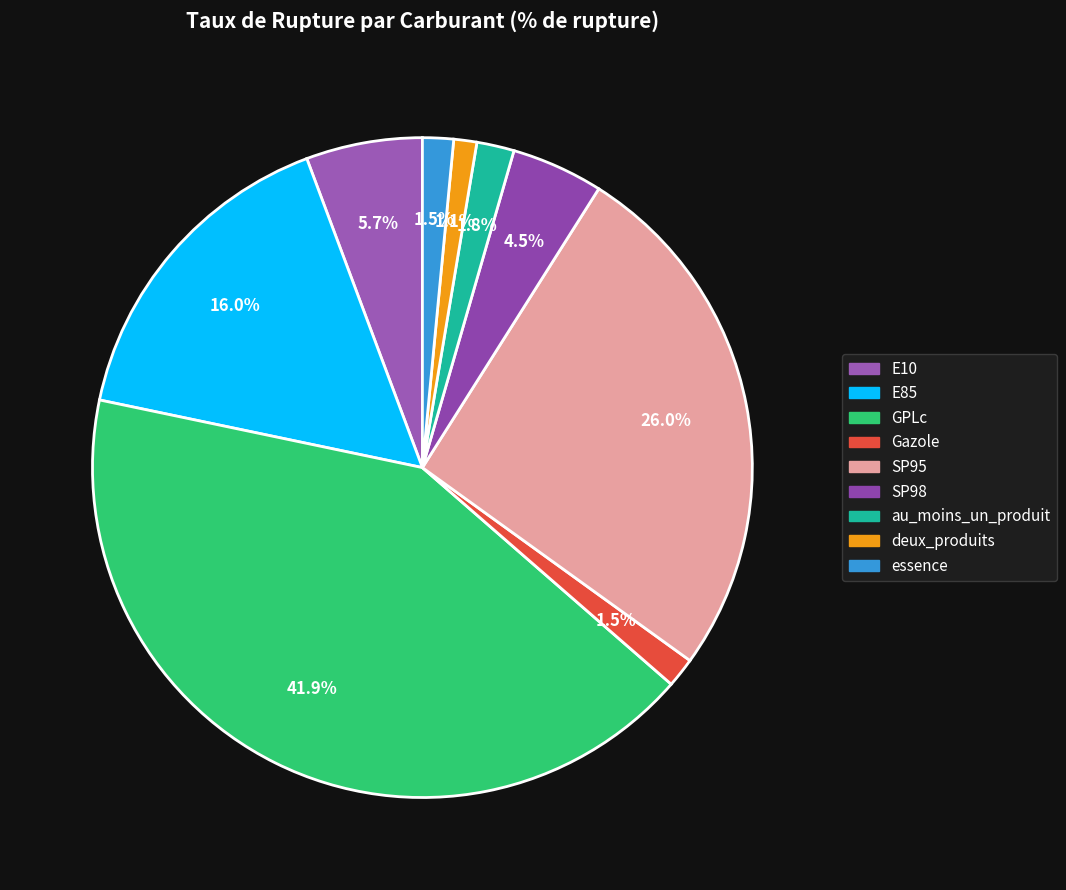

To the nearest percent, what is the average slice percentage?

11%